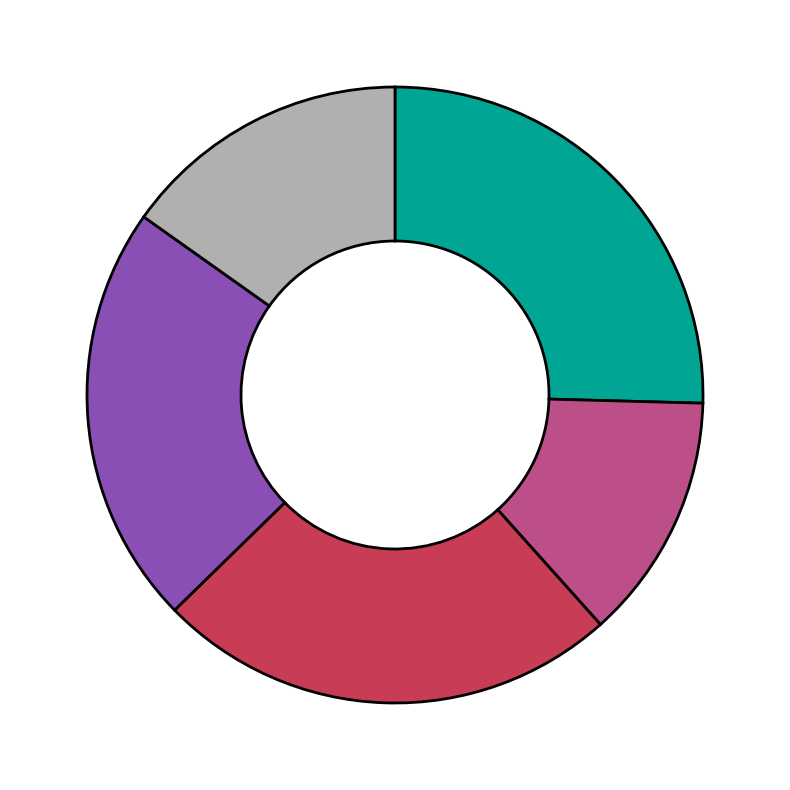

Does any single category account for the majority?

No